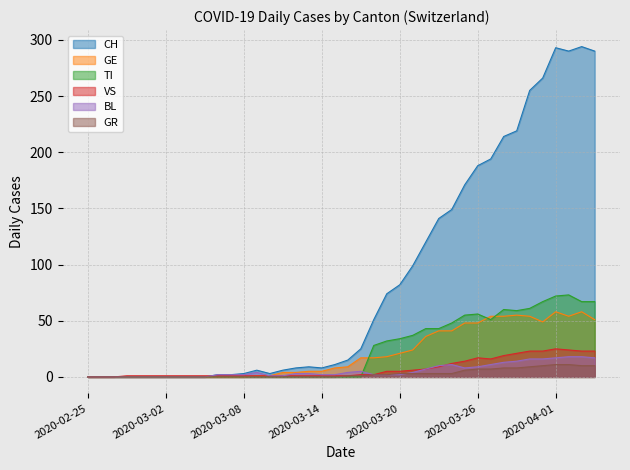

What position from the right is 2020-02-26?

39